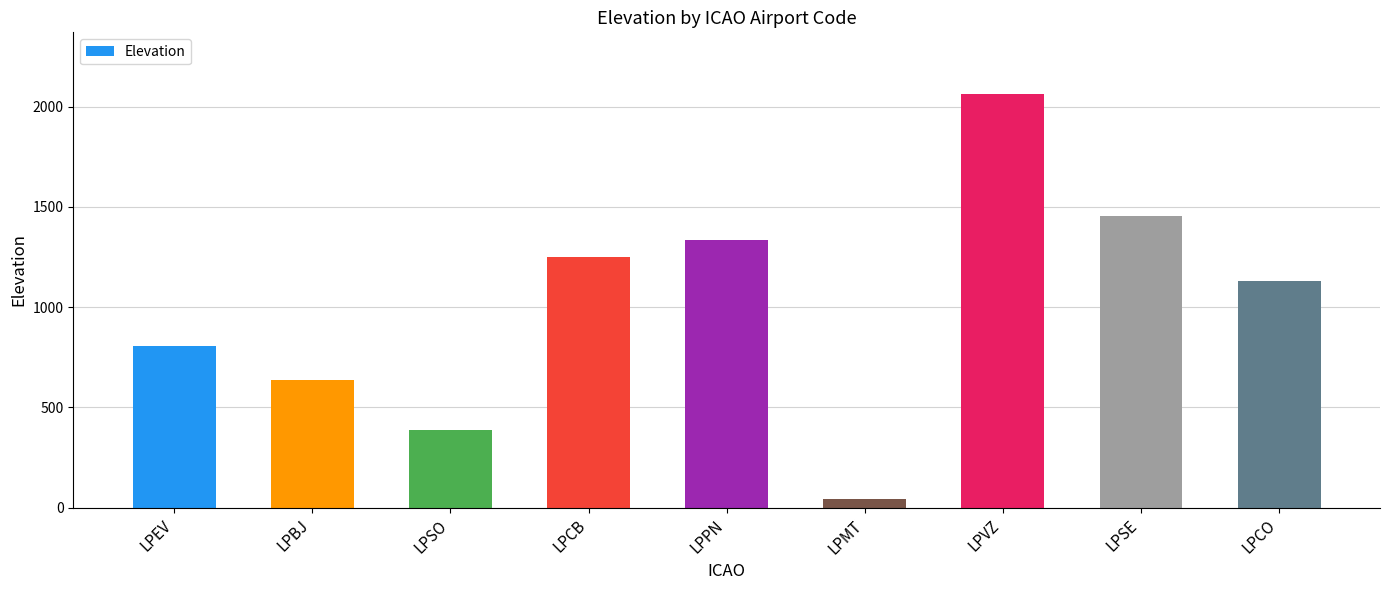

Which label corresponds to the smallest value in the chart?

LPMT